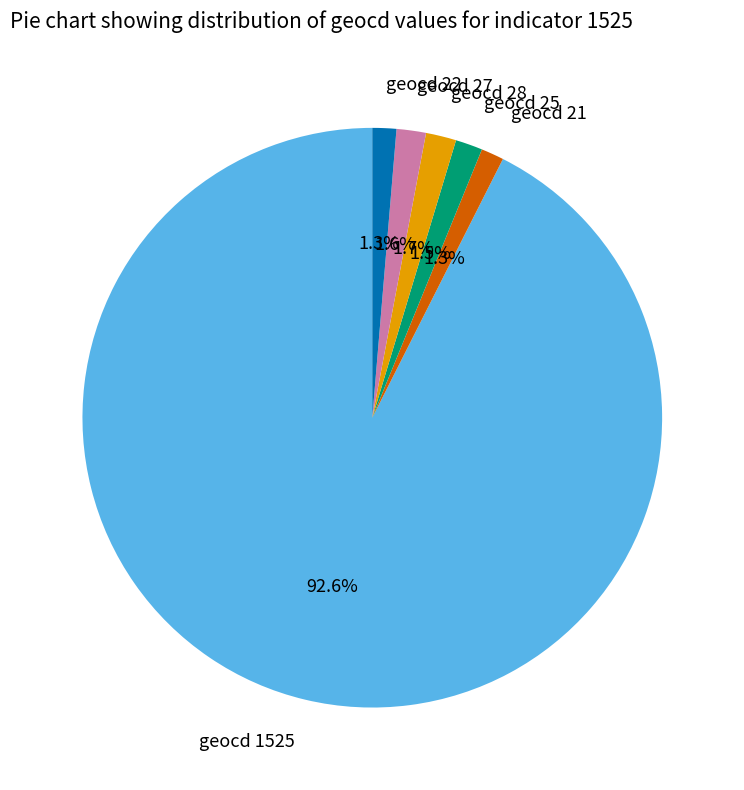

What is the majority slice?

geocd 1525